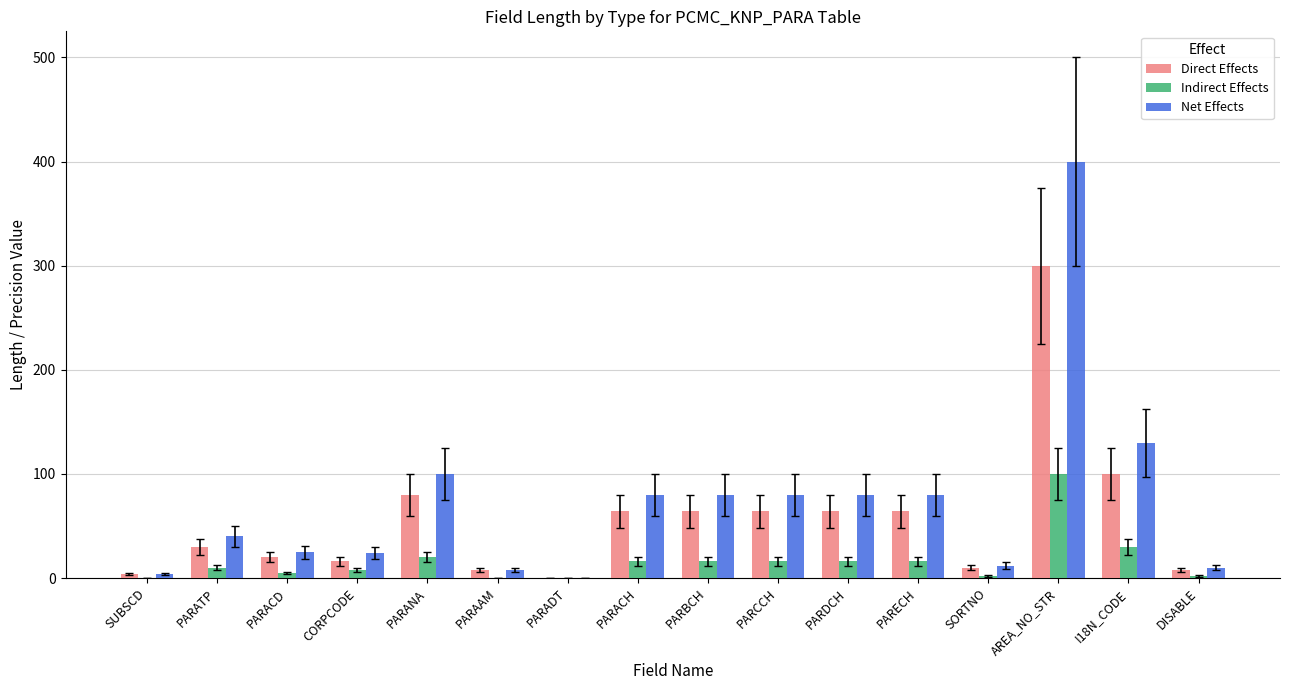

Read the Indirect Effects value at PARBCH, to the nearest 5.

15